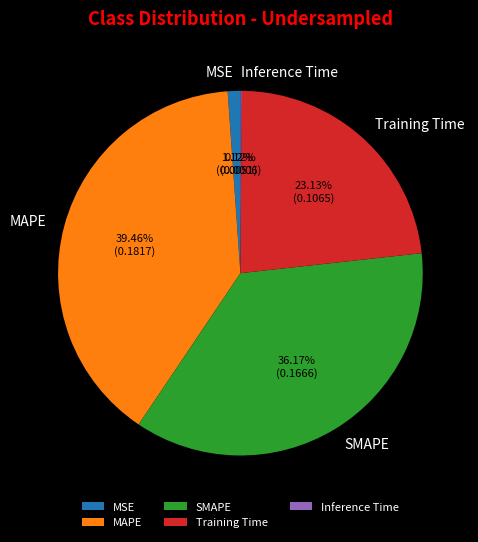

Between MAPE and Training Time, which is larger?

MAPE